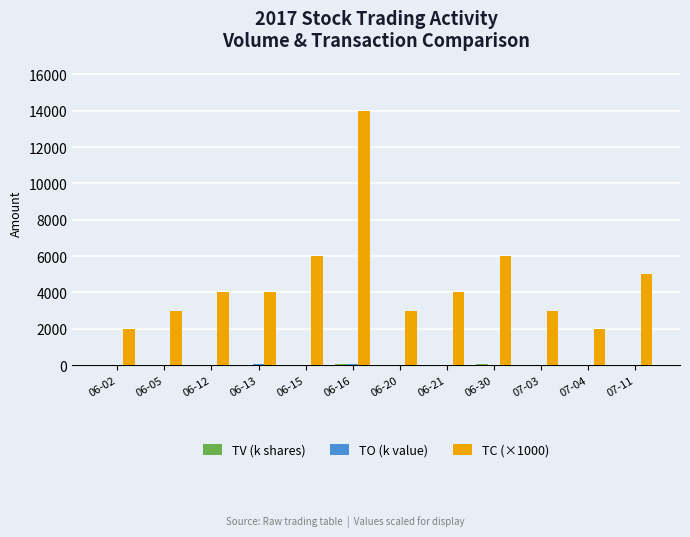

The value of TC (×1000) at 06-13 is 4000. True or false?

True